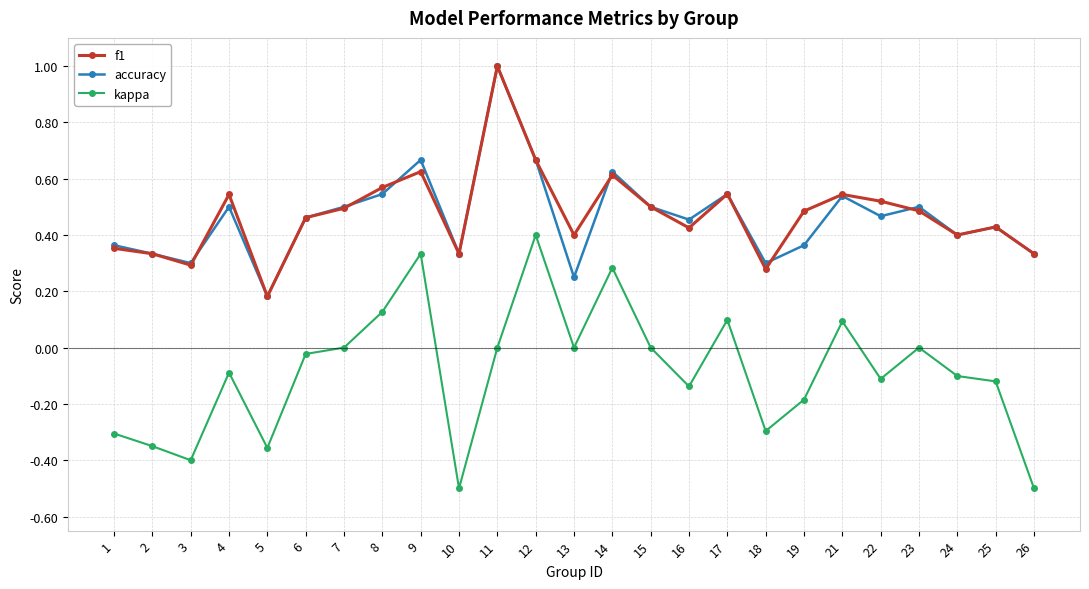

At which category does kappa reach its first local valley?

3